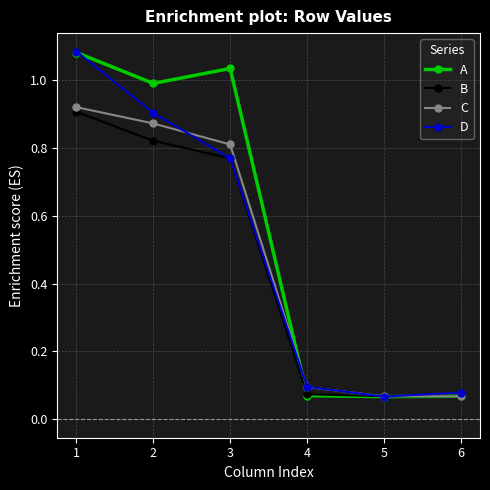

How many interior local valleys does the A series have?

2